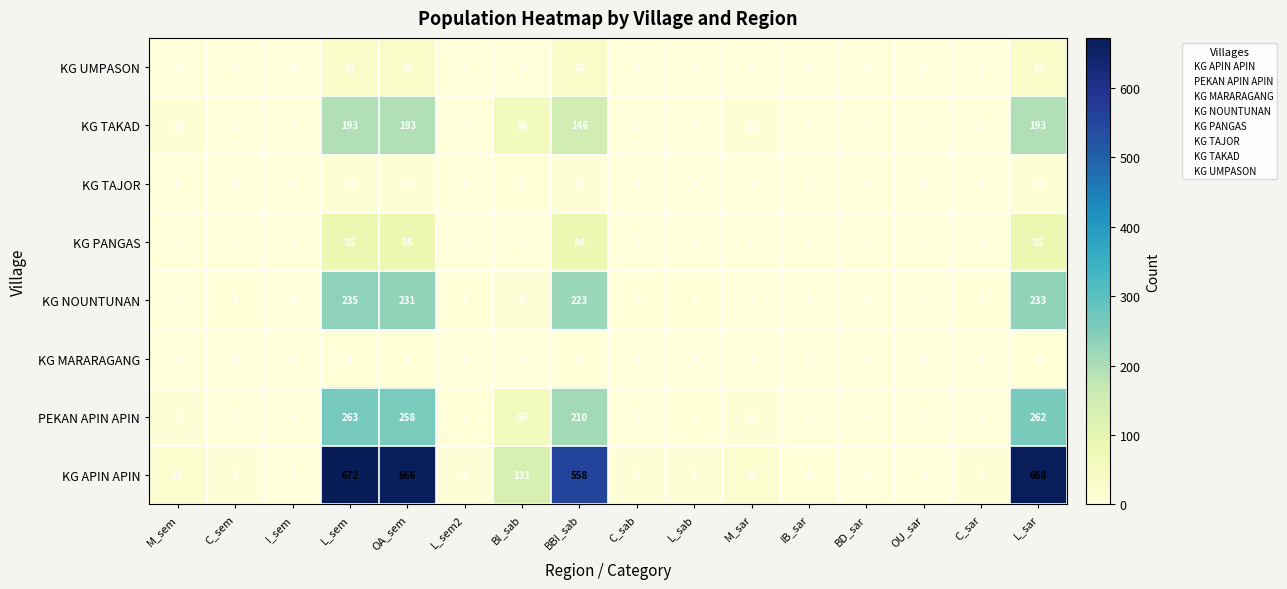

Where does the KG APIN APIN series first go above 7?

M_sem